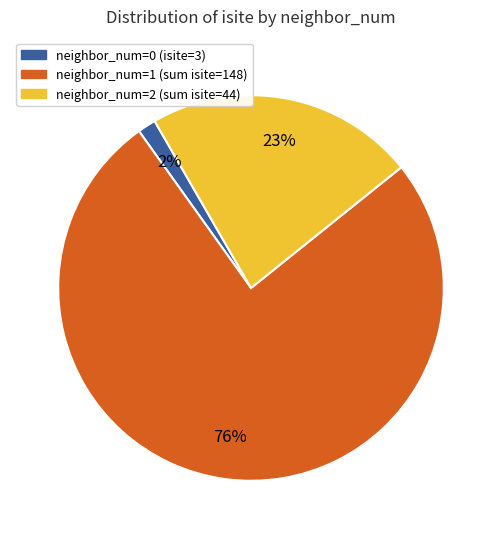

Does any single category account for the majority?

Yes